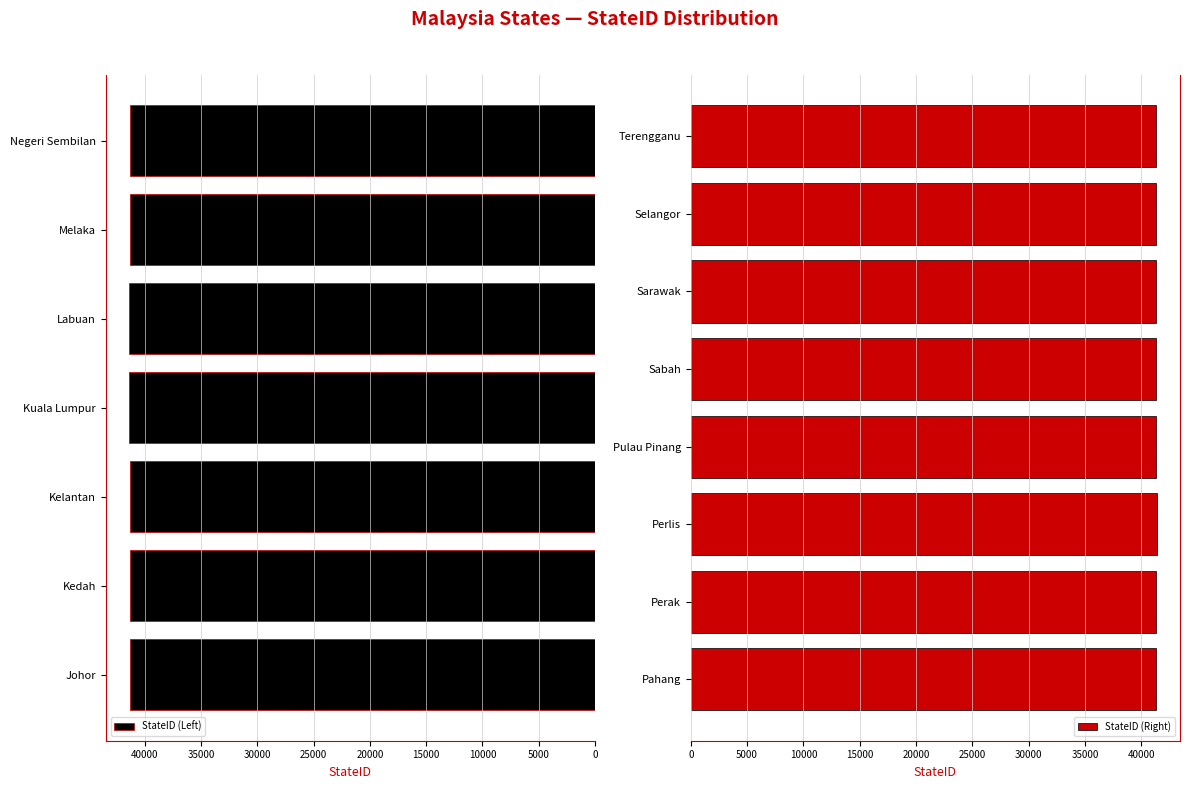

Which label corresponds to the largest value in the chart?

Labuan